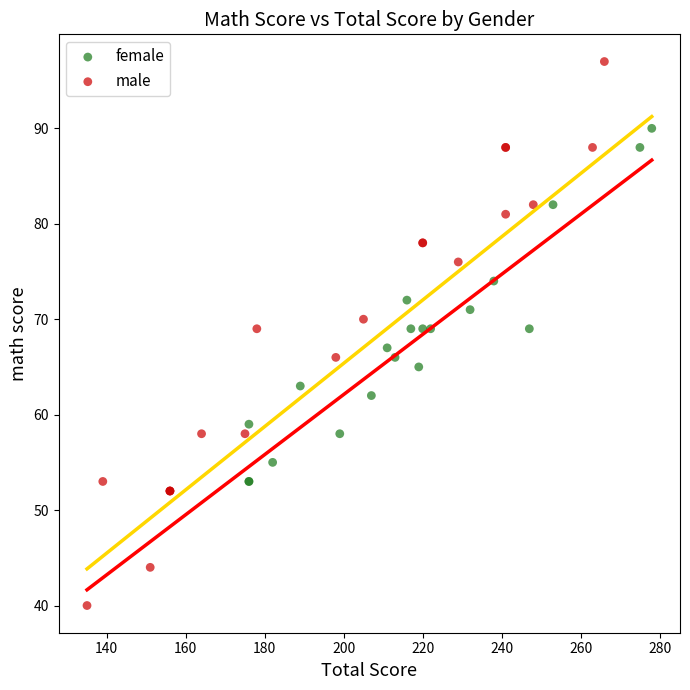

Which series reaches the maximum Y coordinate?

male